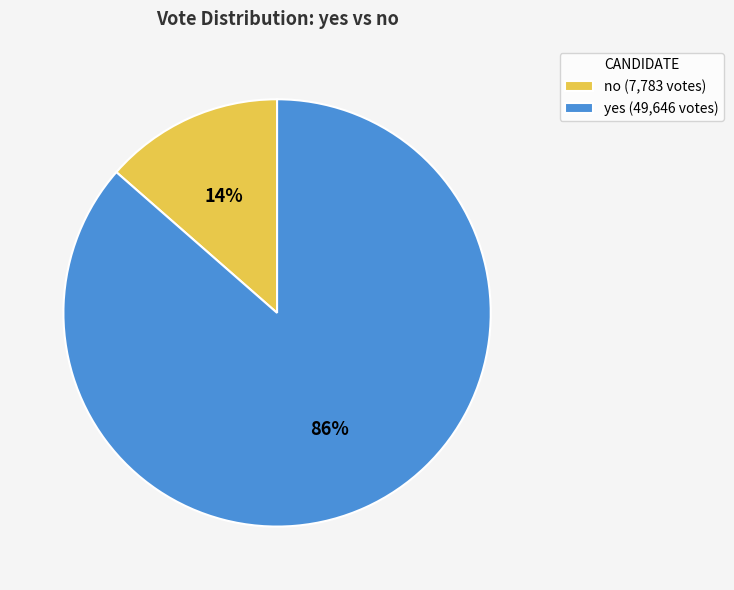

Between no and yes, which is larger?

yes